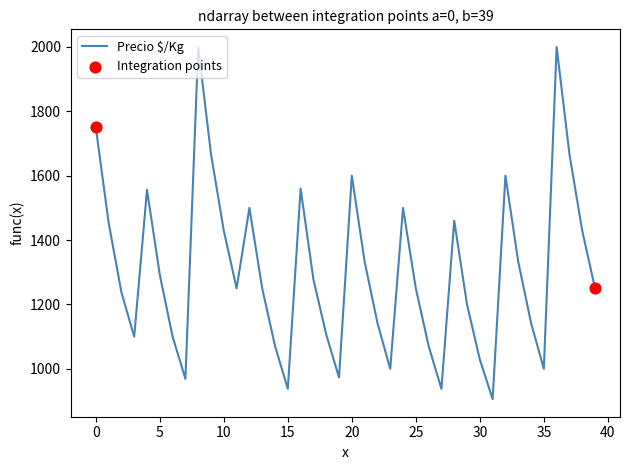

What is the difference between the maximum and minimum values?

1094